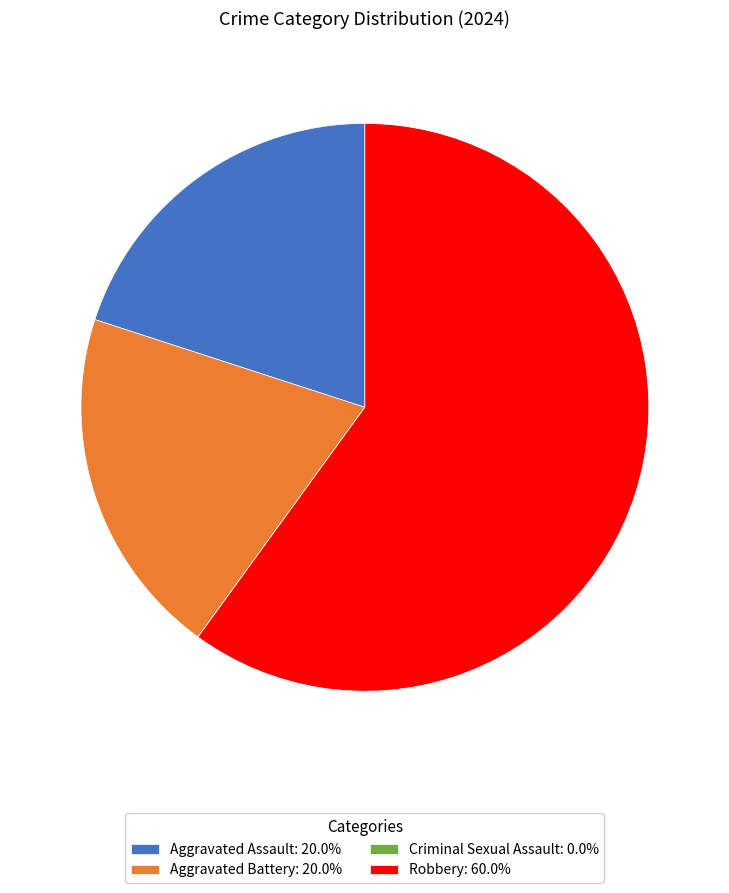

Which slice is the largest?

Robbery